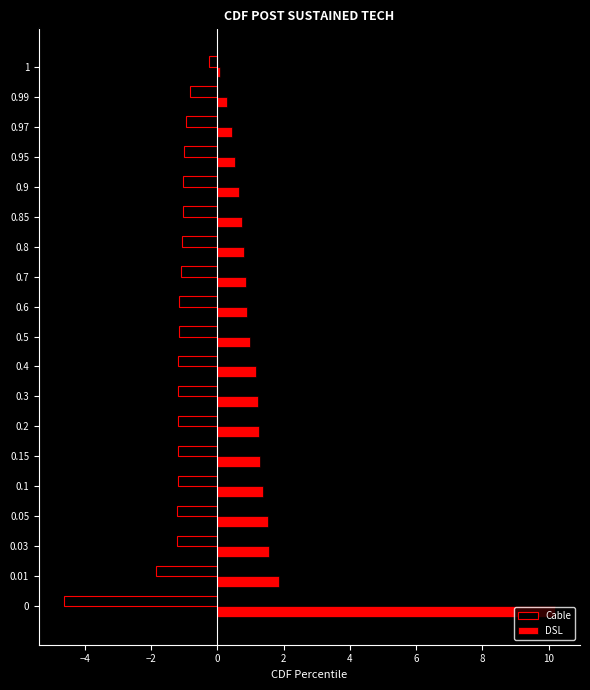

Which series has the widest spread of values?

DSL